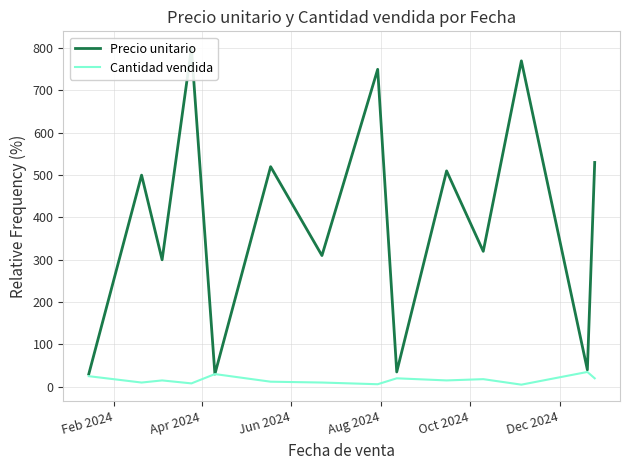

Count the number of data series in this chart.

2